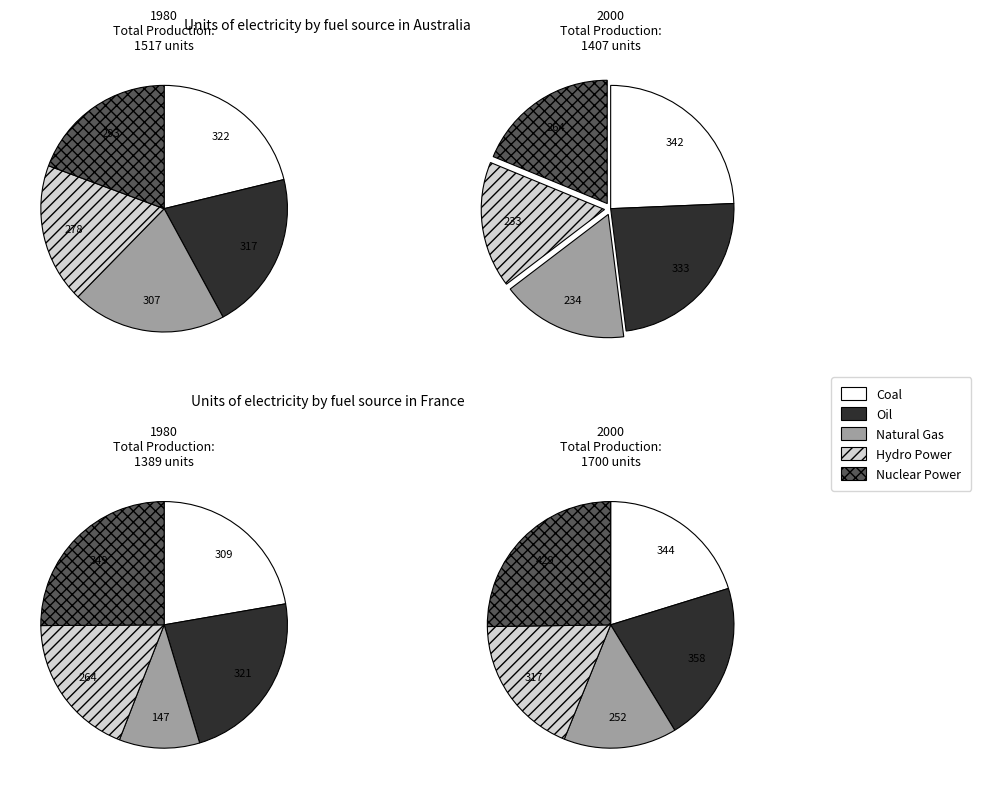

To the nearest percent, what percentage of the pie is 4?

18%